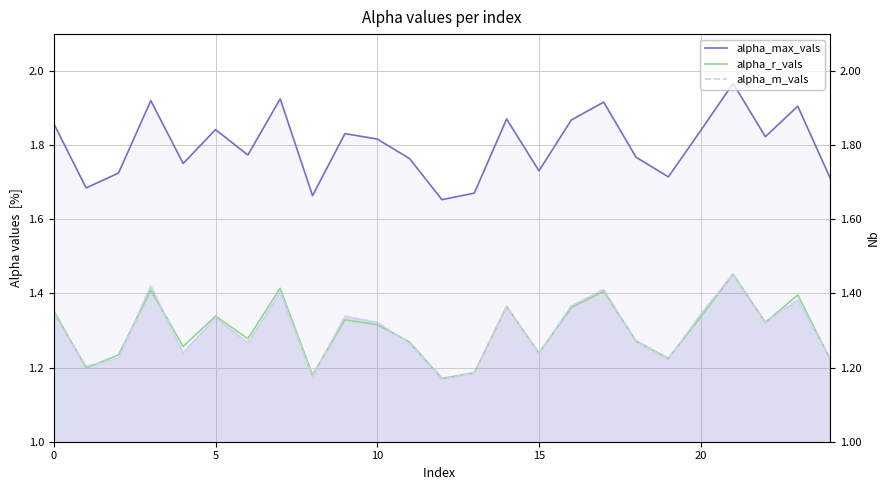

How many lines are shown in the chart?

3